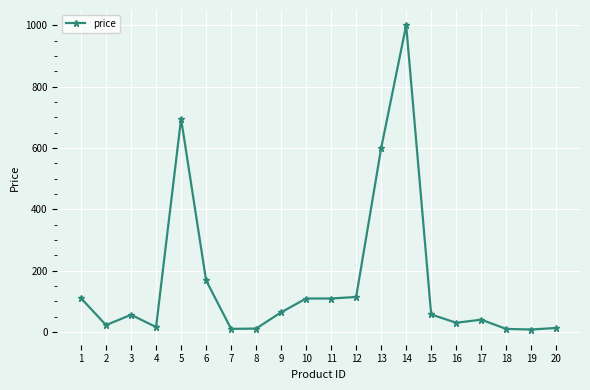

Between 4 and 6, which is larger?

6